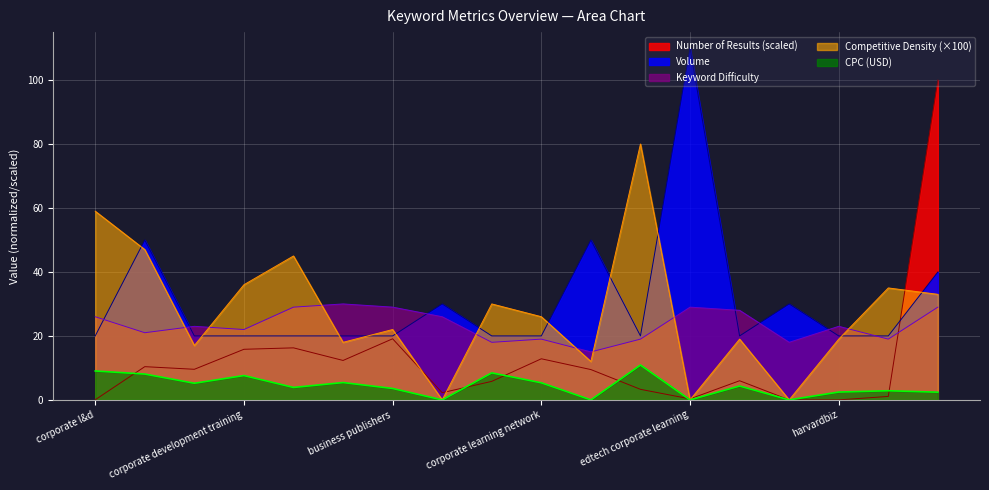

At which category is the sum across all series the highest?

what is it training